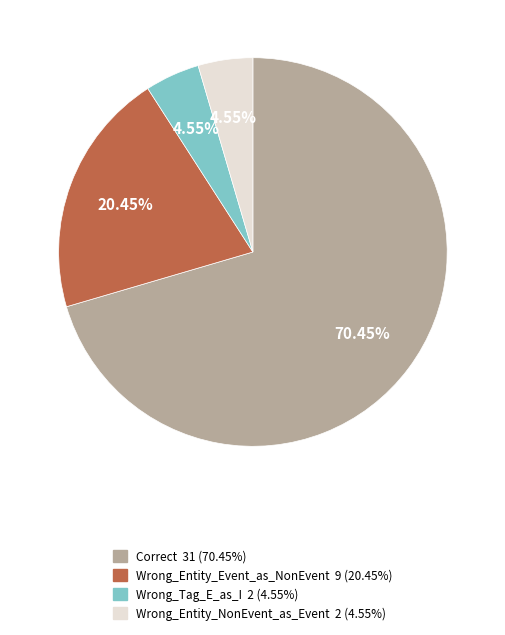

Is it true that Wrong_Entity_Event_as_NonEvent is 20% of the pie?

True